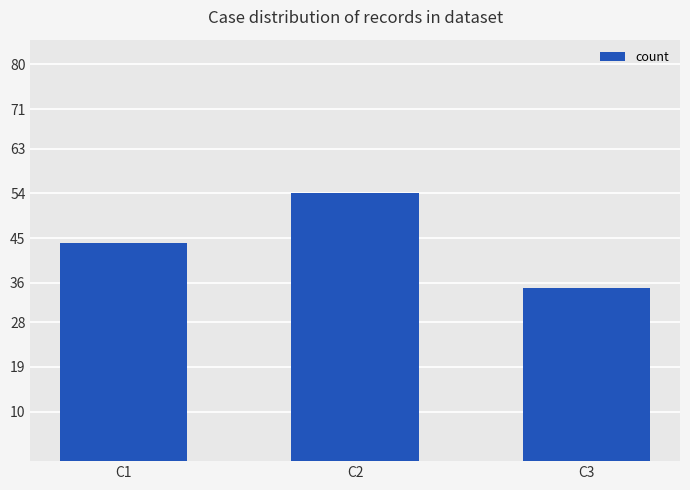

The chart shows a value of 35 at C3. True or false?

True